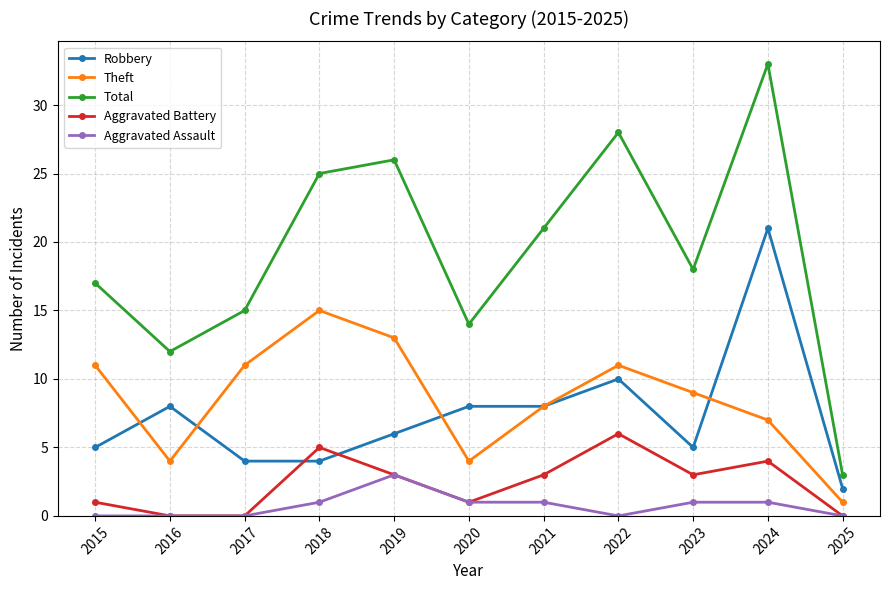

What is the value of the Theft point at the 1st from the left?

11